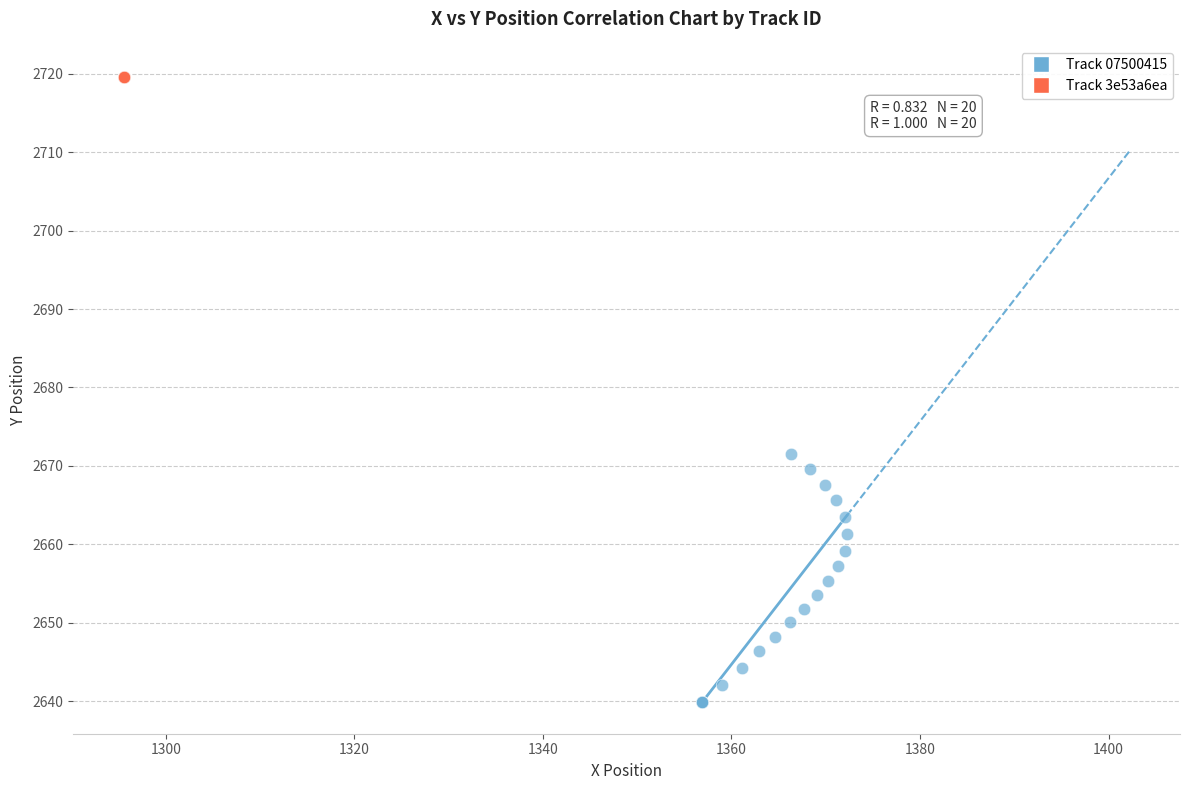

Which series reaches the minimum Y coordinate?

Track 07500415